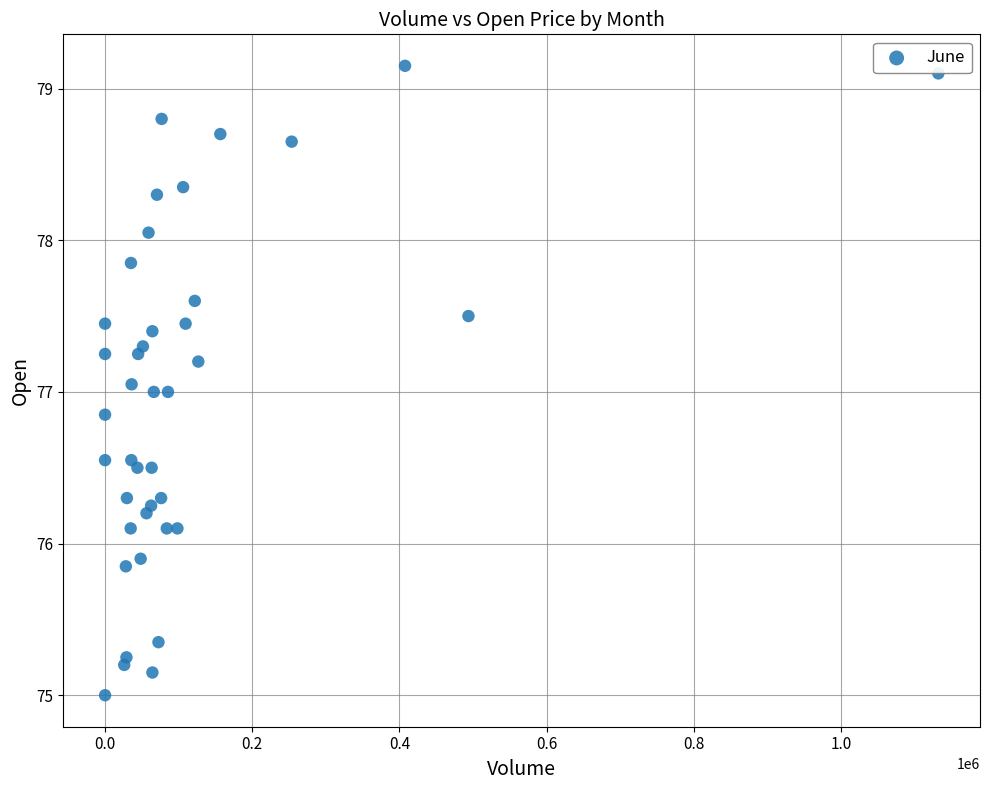

What is the range of X values (max minus min)?

1132081.0